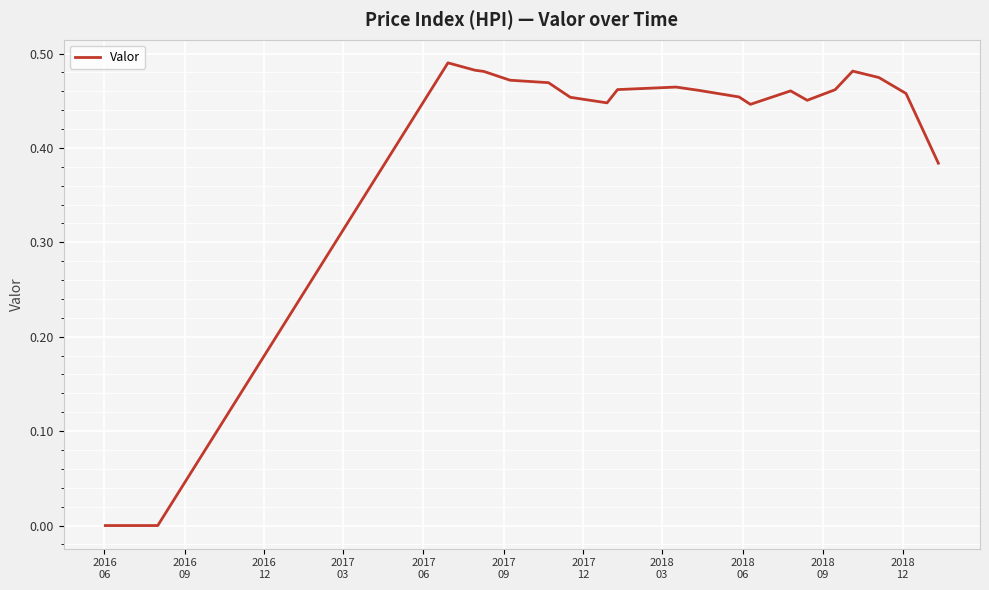

Is this an area chart (filled region under the line)?

No